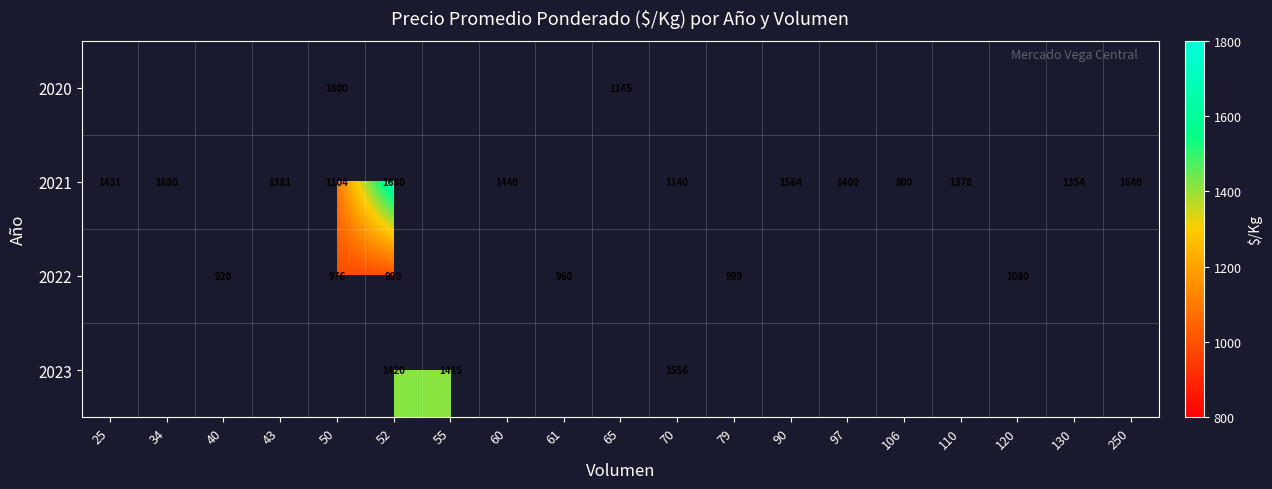

The value of 2023 at 70 is 1556. True or false?

True